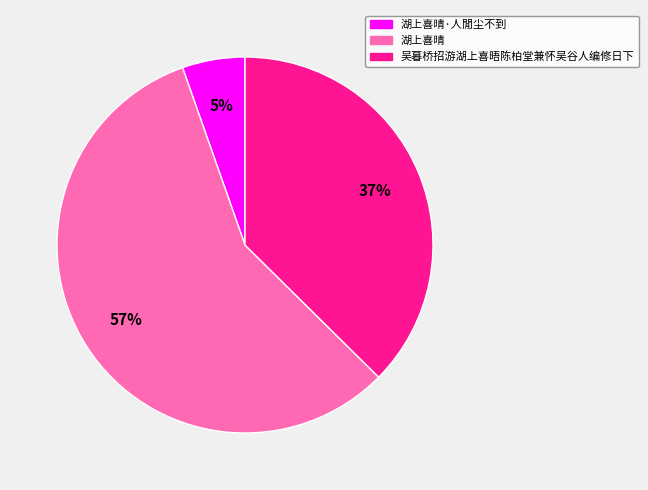

Which category has the biggest portion of the pie?

湖上喜晴